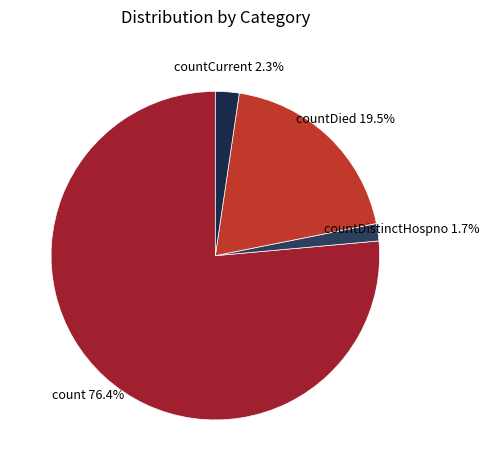

Count the number of slices in the pie.

4